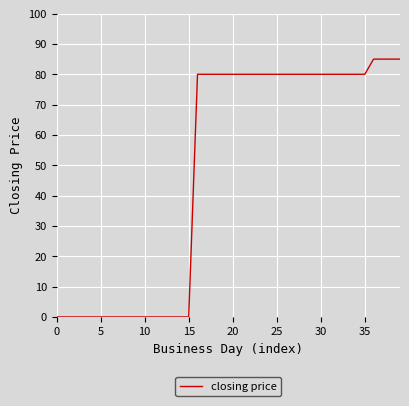

Reading left to right, transcribe all the data shown in this chart.

0	0	0	0	0	0	0	0	0	0	0	0	0	0	0	0	80	80	80	80	80	80	80	80	80	80	80	80	80	80	80	80	80	80	80	80	85	85	85	85